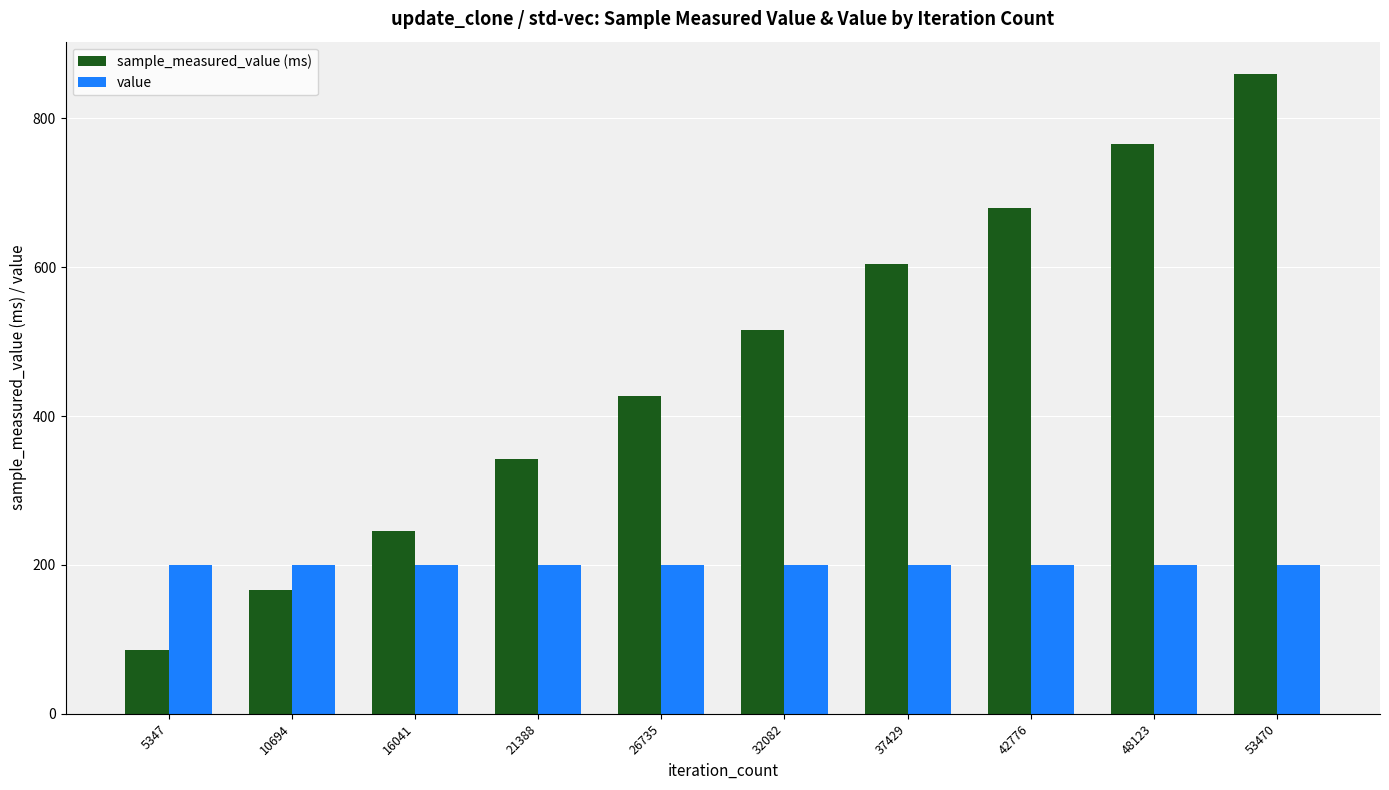

Rank the series by their maximum value, from highest to lowest.

sample_measured_value (ms), value